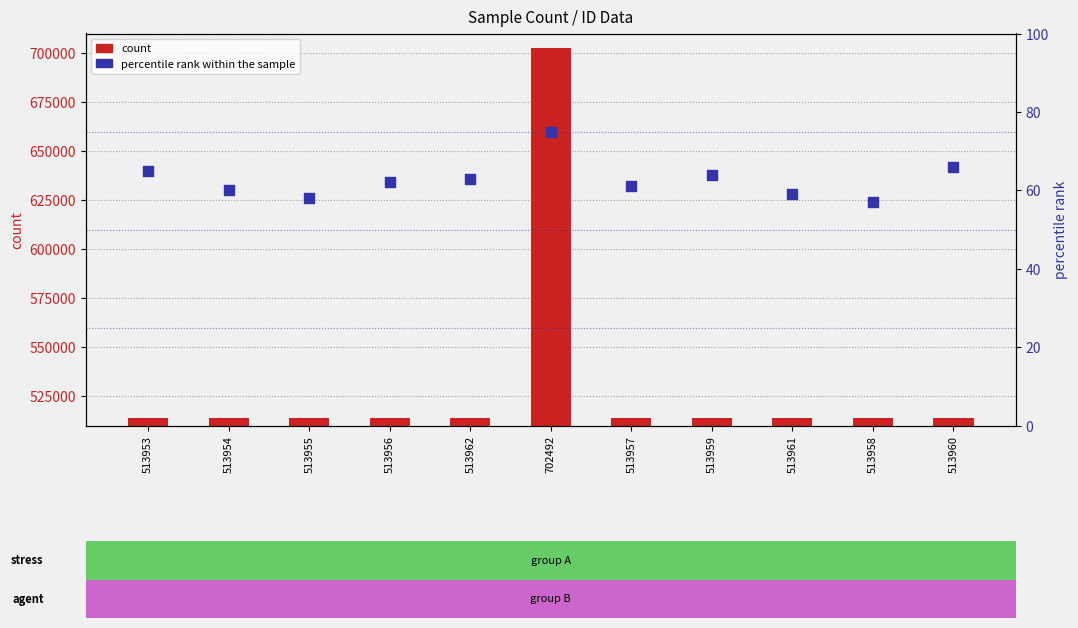

At which category is the sum across all series the highest?

702492